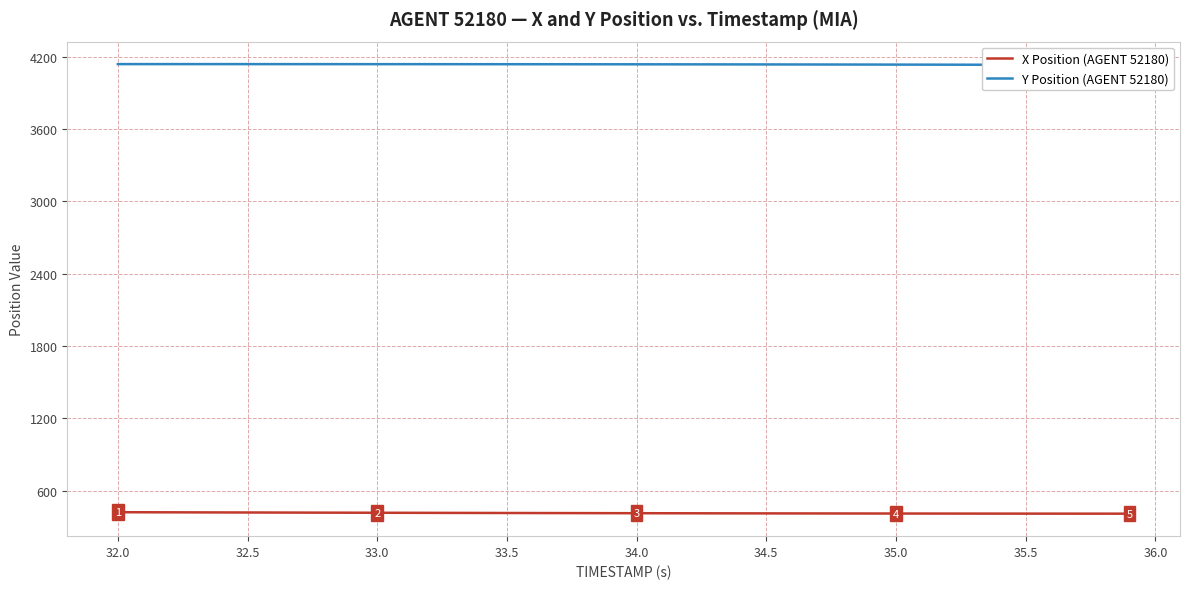

How many data points in X Position (AGENT 52180) are less than 413?

18